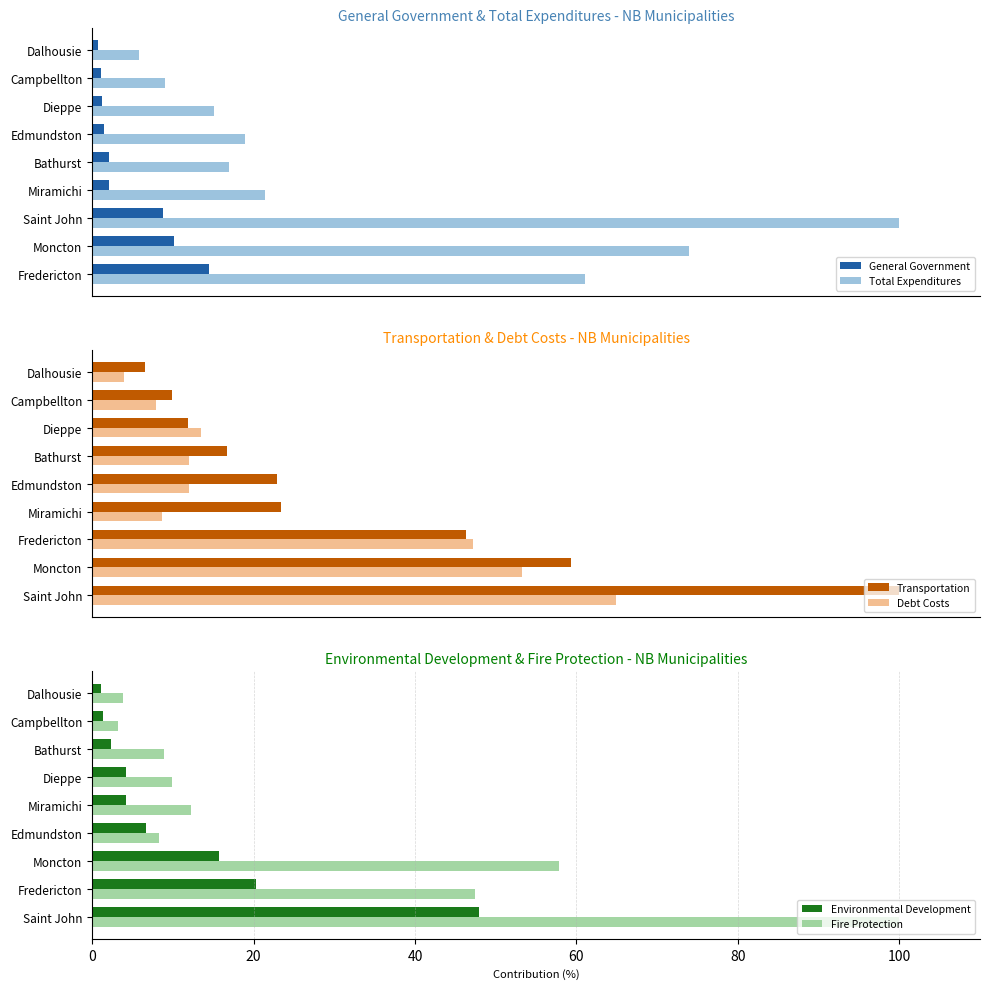

The Fire Protection series shows 12.3 at Miramichi. True or false?

True